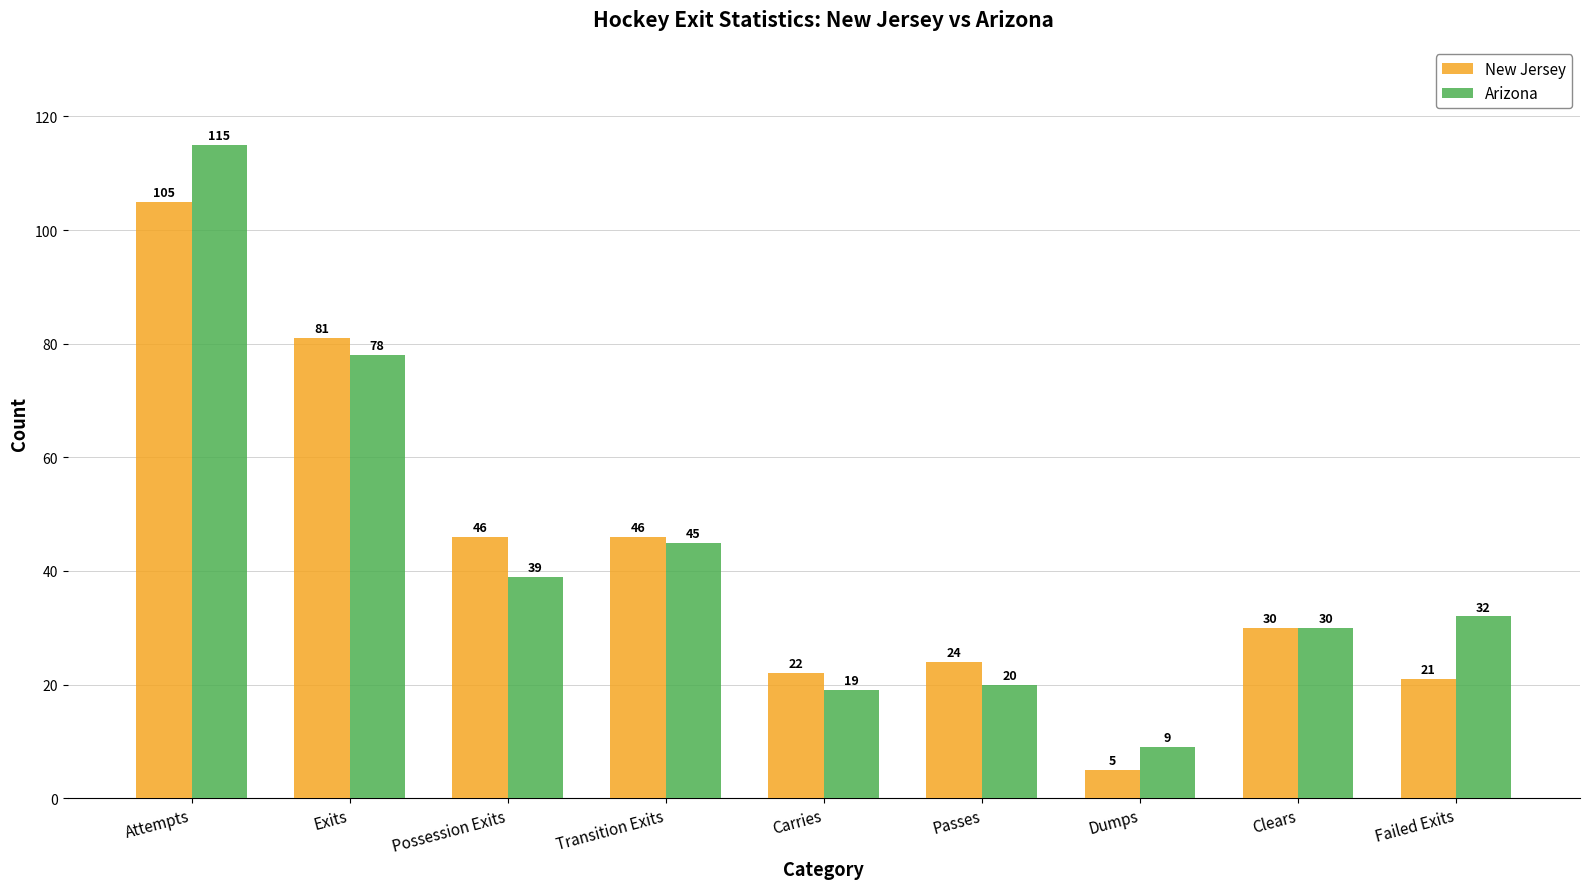

What are all the series names shown in the legend?

New Jersey, Arizona